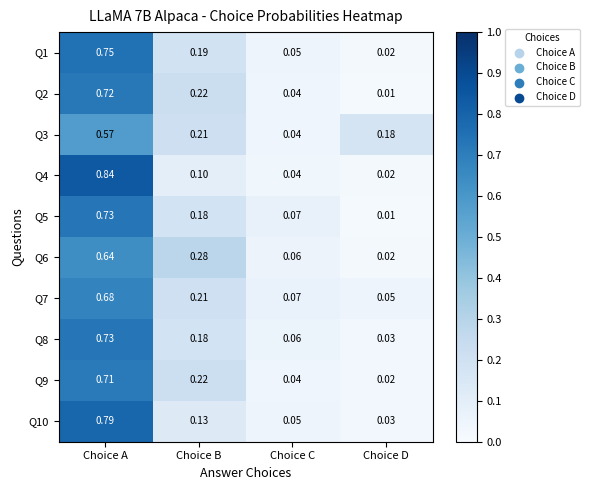

Where is Q10 nearest to the value 0?

Choice D